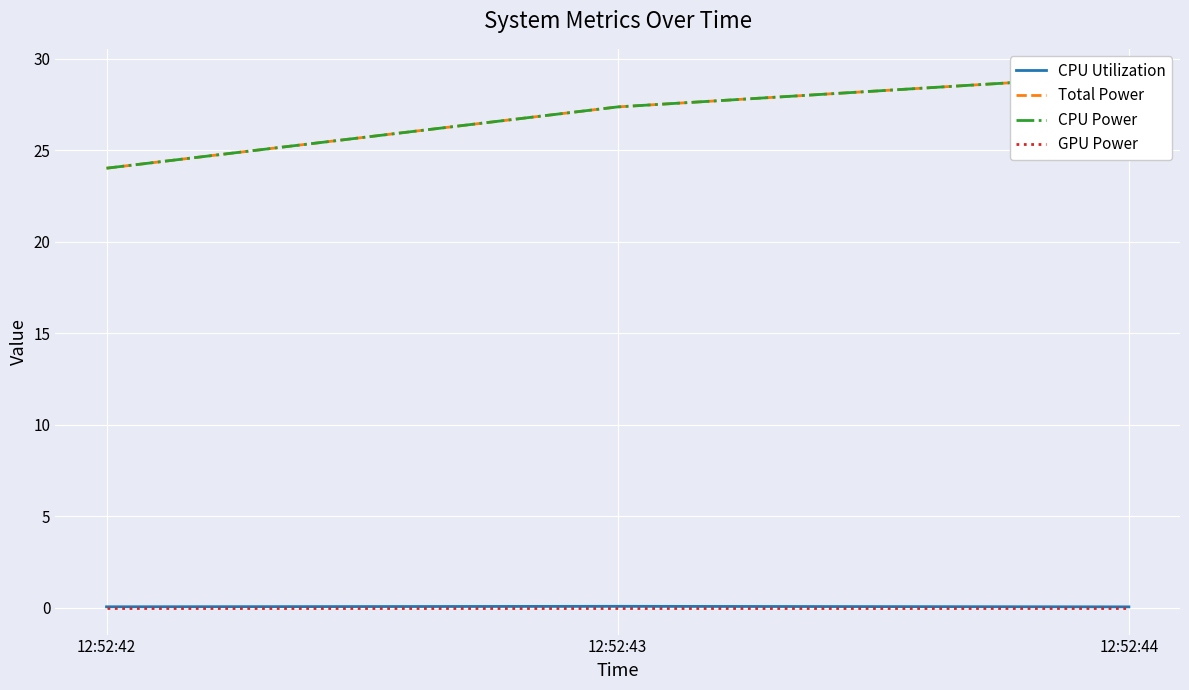

What are all the series names shown in the legend?

CPU Utilization, Total Power, CPU Power, GPU Power